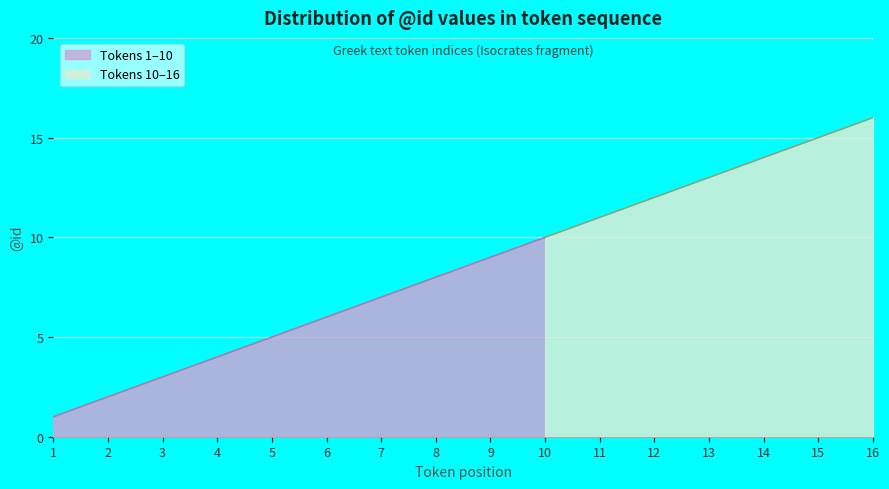

How many categories are shown in the chart?

16